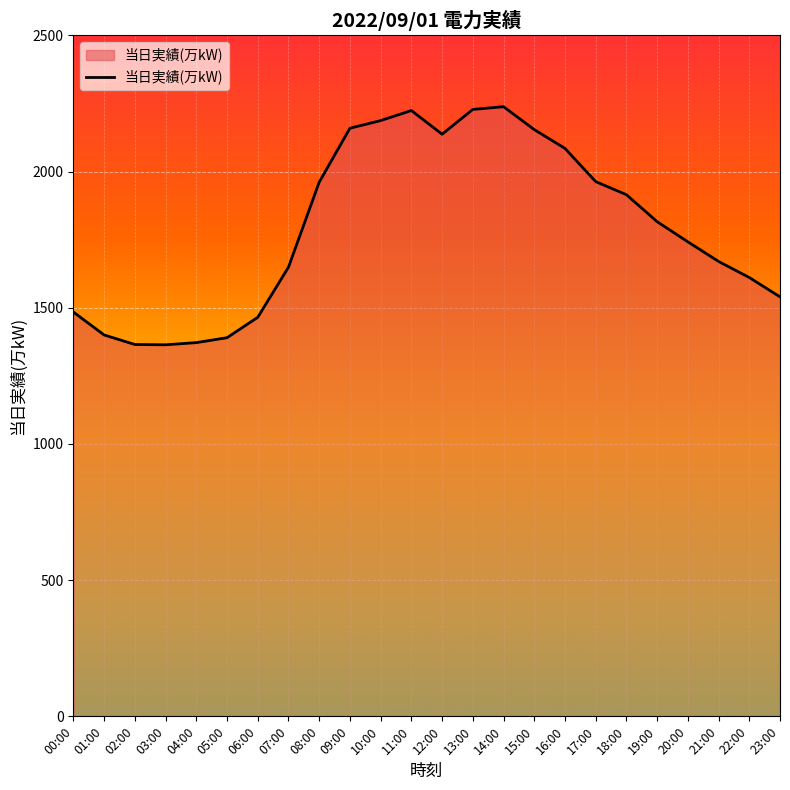

What is the change in value from 06:00 to 07:00?

+184